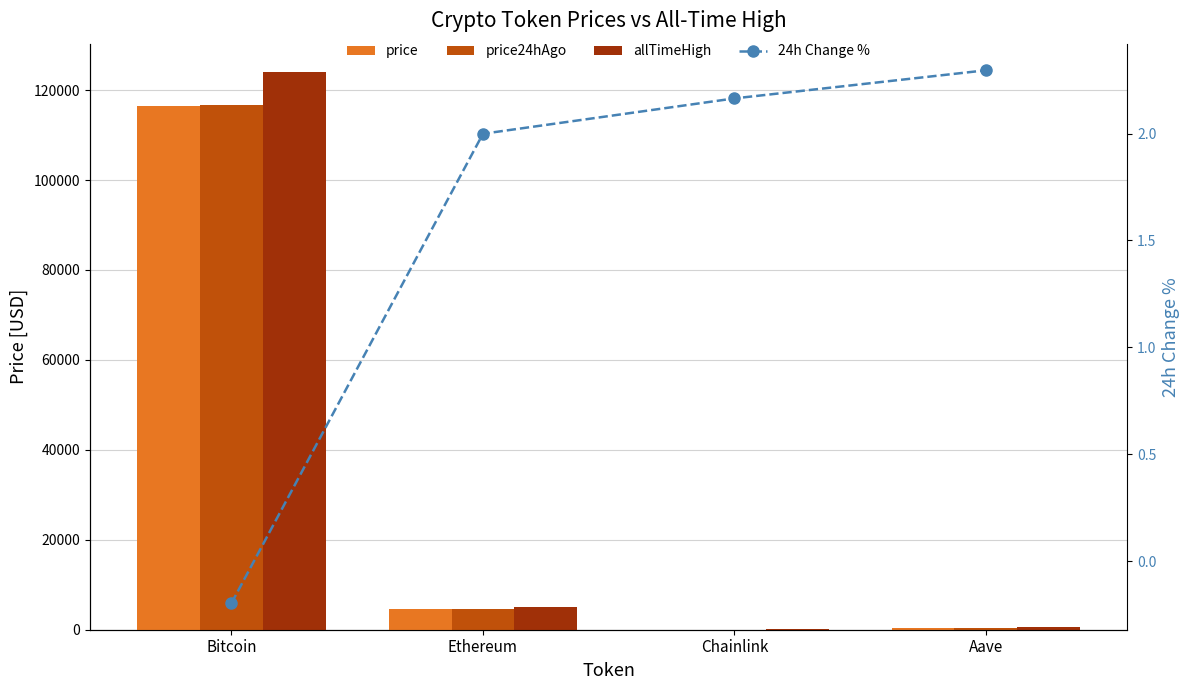

Does the chart contain stacked bars?

No